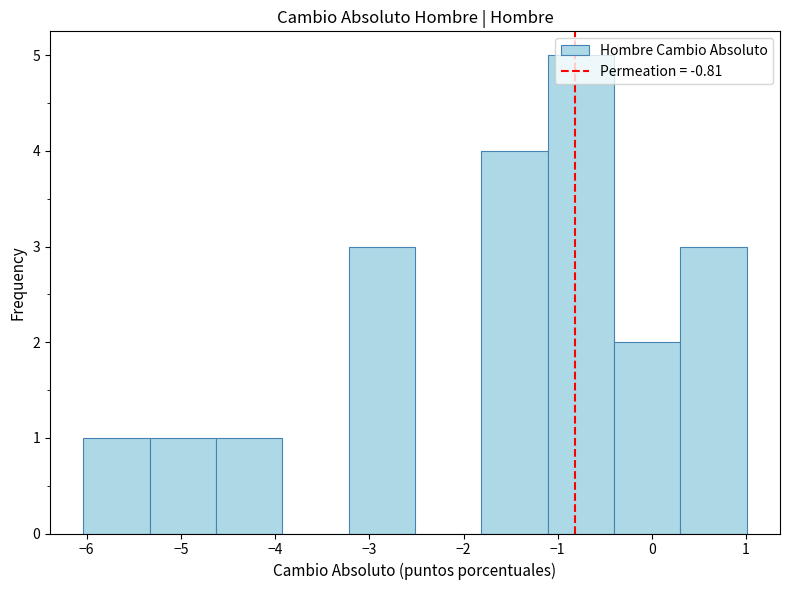

Which range on the x-axis has the tallest bar?

-1.1 to -0.4